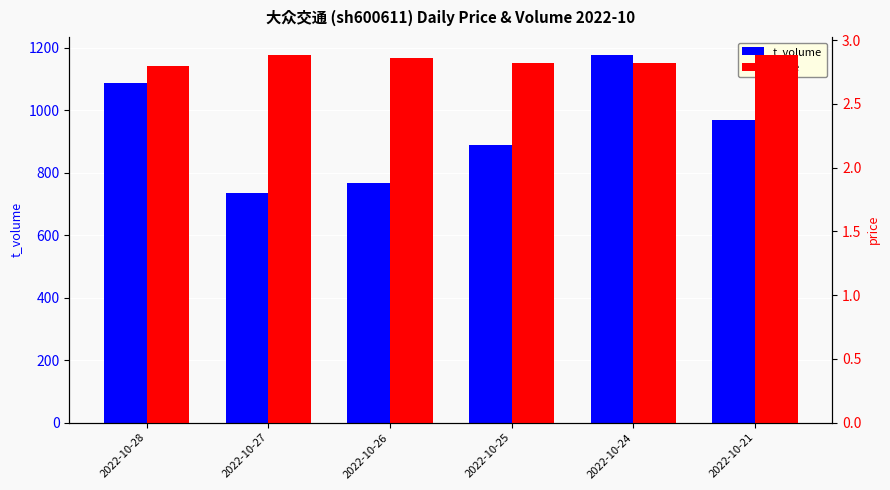

At how many categories does at least one series exceed 434?

6